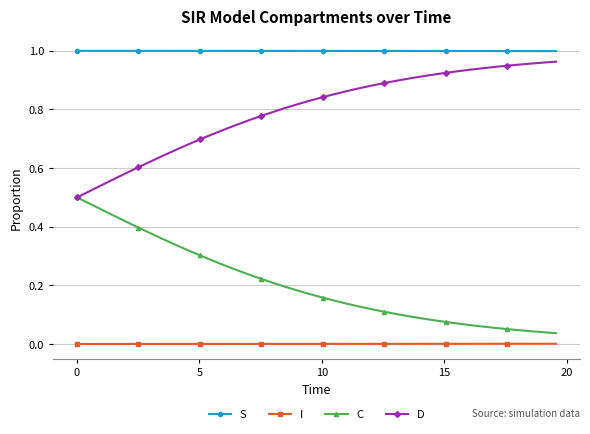

True or false: C and S intersect in this chart.

False